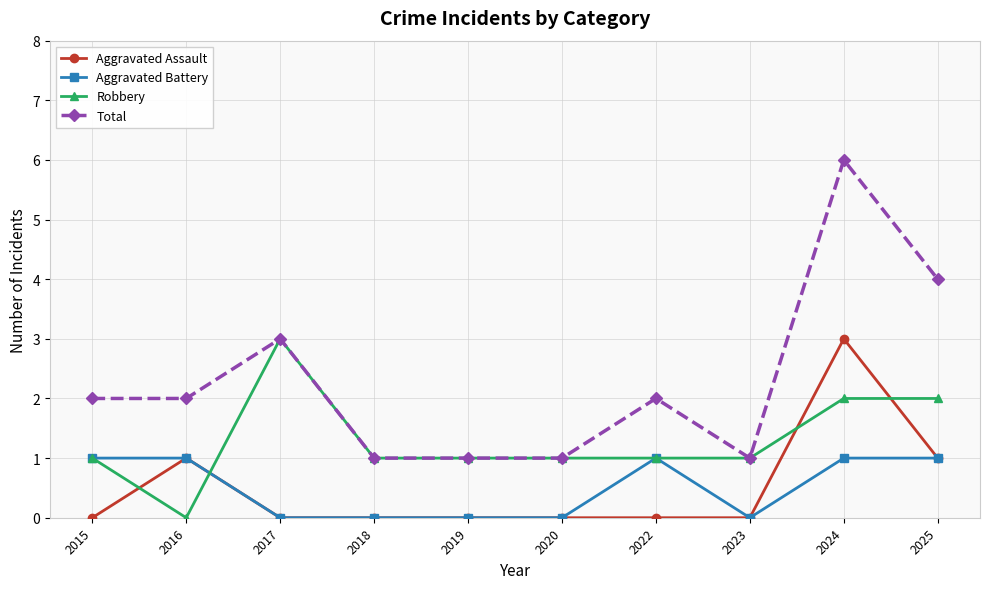

What is the sum of the Aggravated Assault values at 2019 and 2024?

3